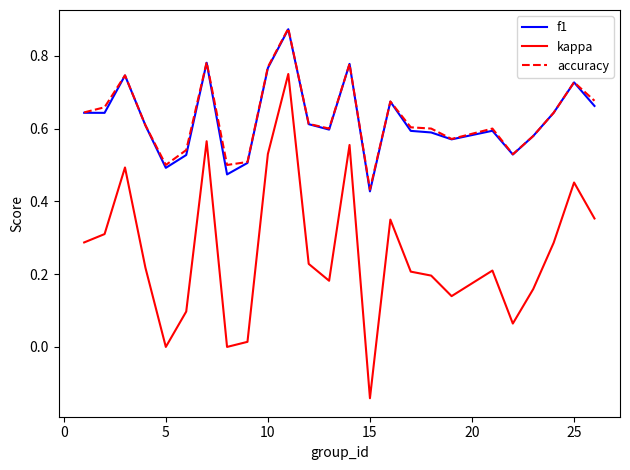

Which series has the largest range (max minus min)?

kappa